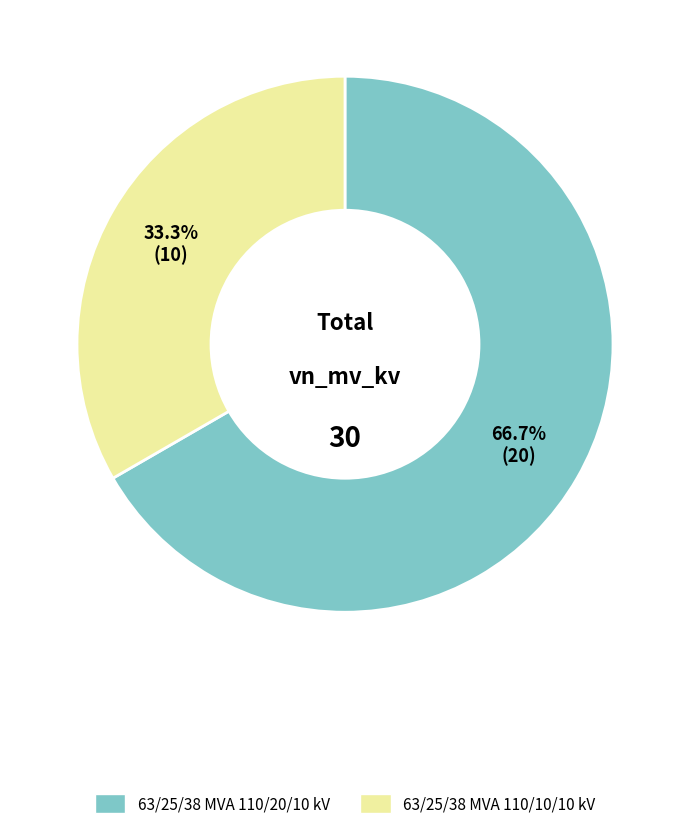

Which slice is the smallest?

63/25/38 MVA 110/10/10 kV